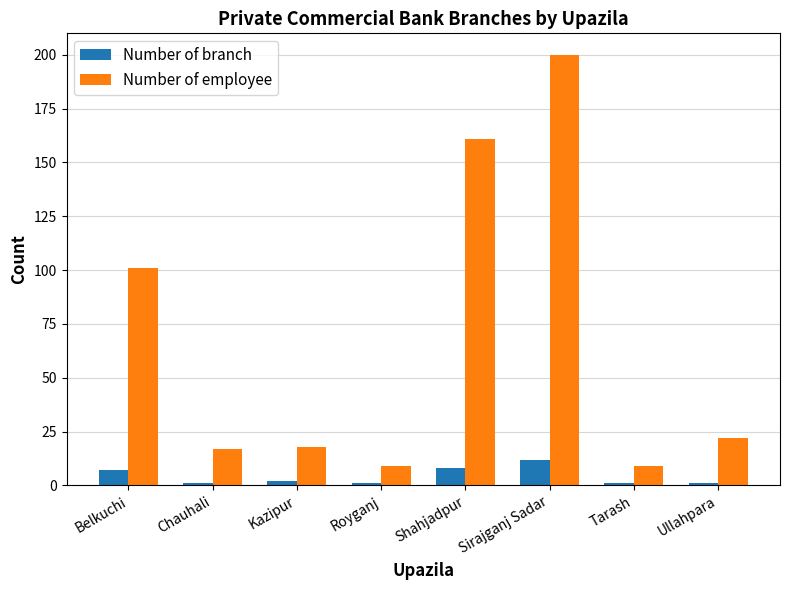

What is the minimum value shown in the chart?

1